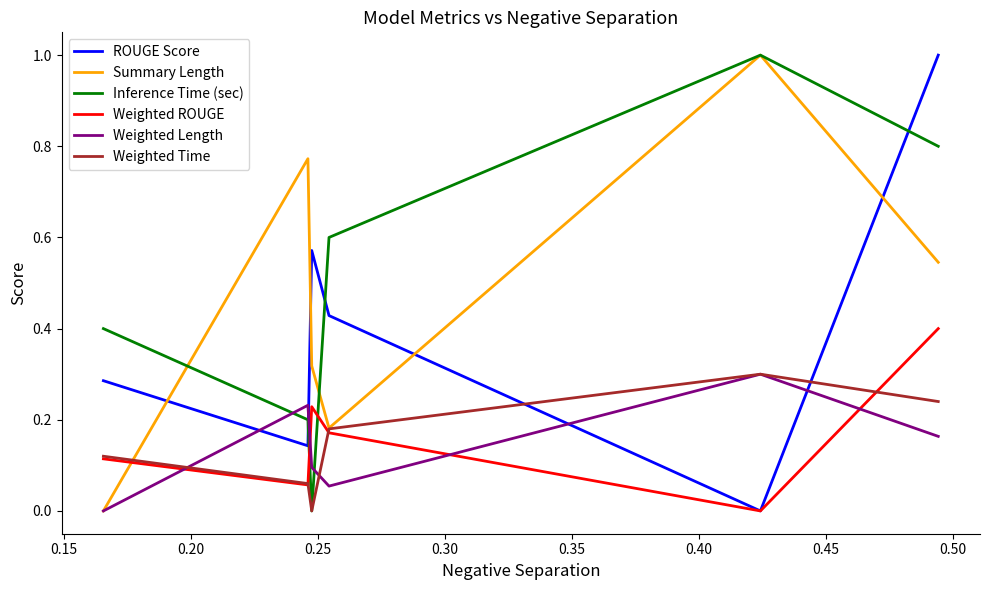

What is the maximum value for Inference Time (sec)?

1.0